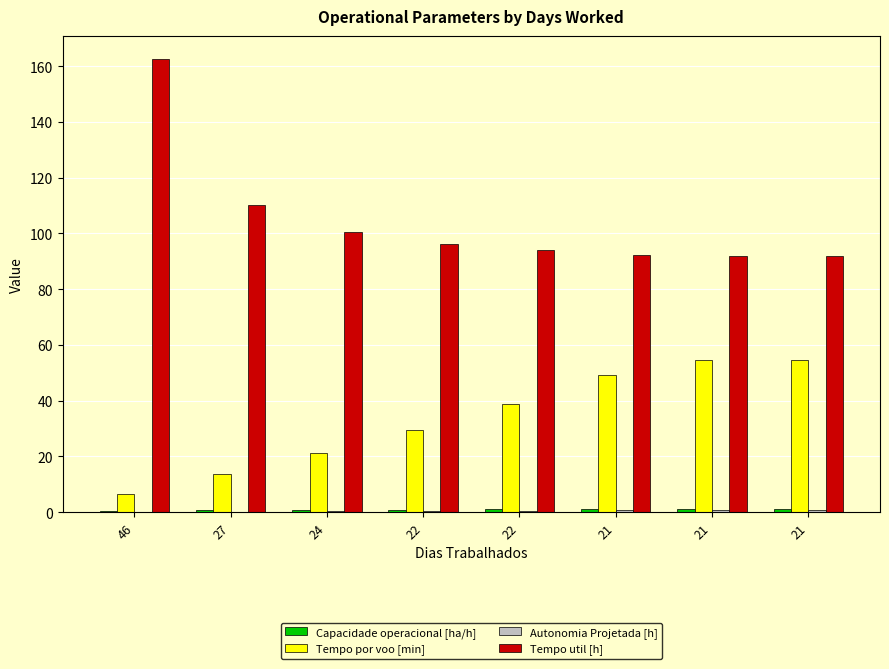

What value does the Autonomia Projetada [h] series have at 27?

0.2